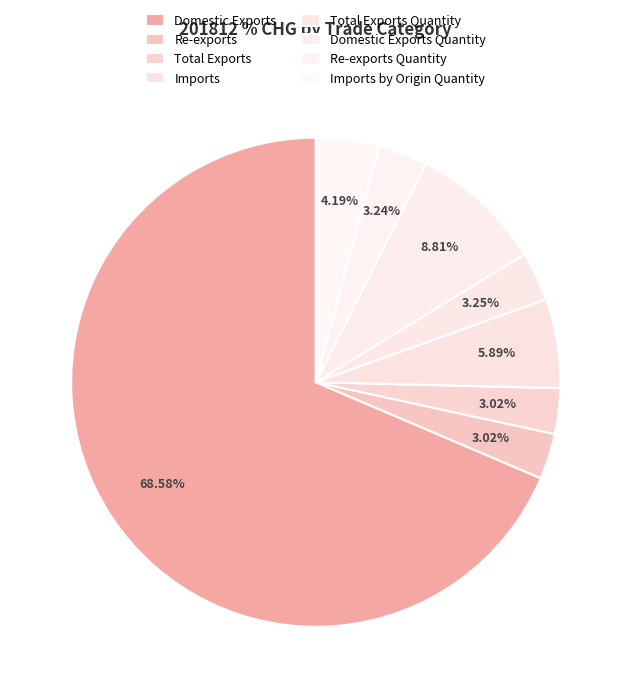

Count the number of slices in the pie.

8